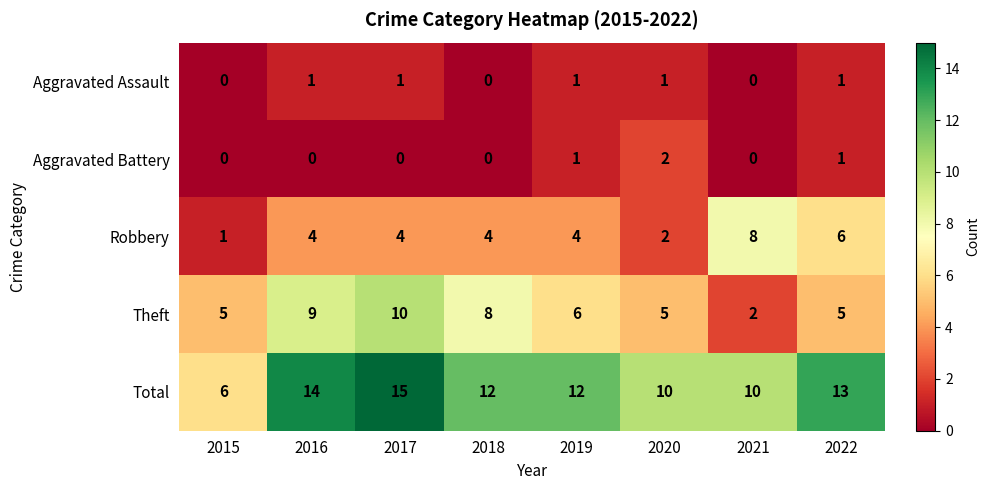

Which series has the largest total across all categories?

Total